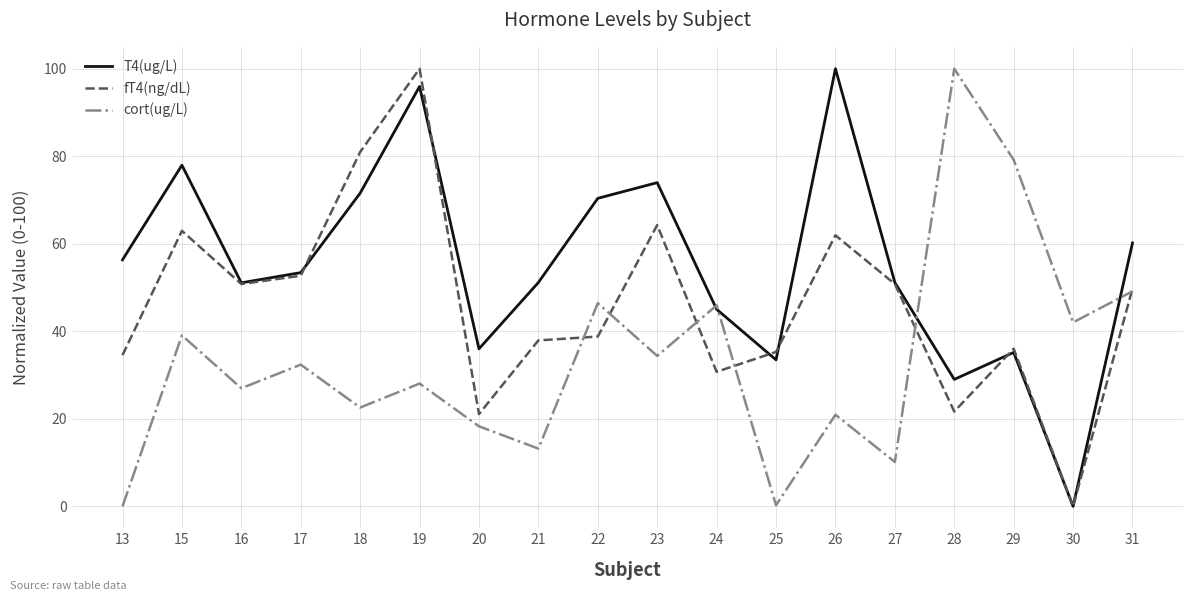

What is the total value across all series at 29?

150.4